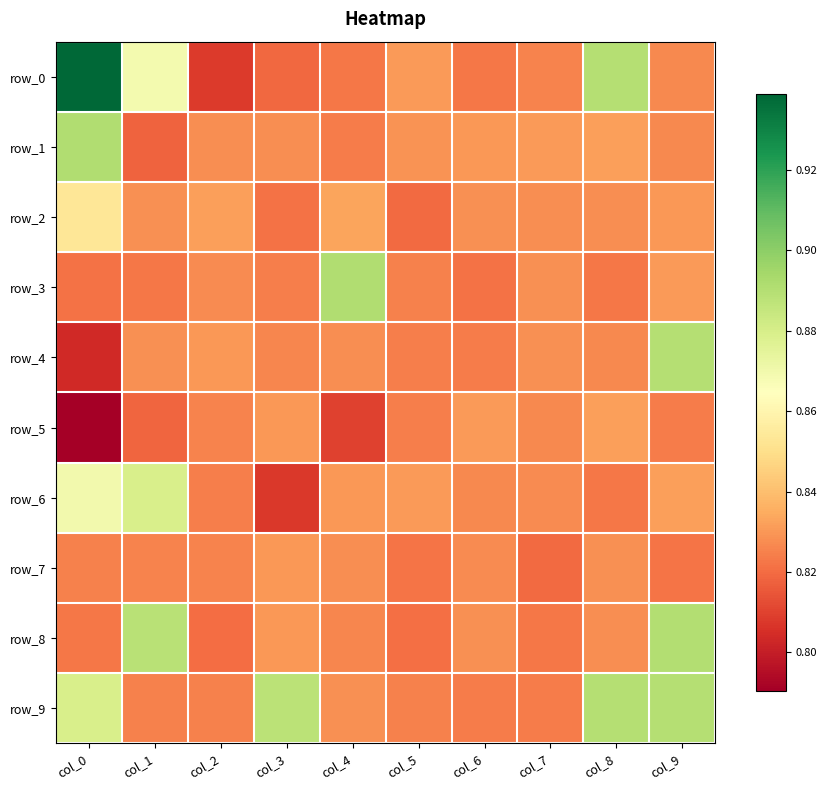

What is the difference between the second highest and minimum values in the row_9 series?

0.1